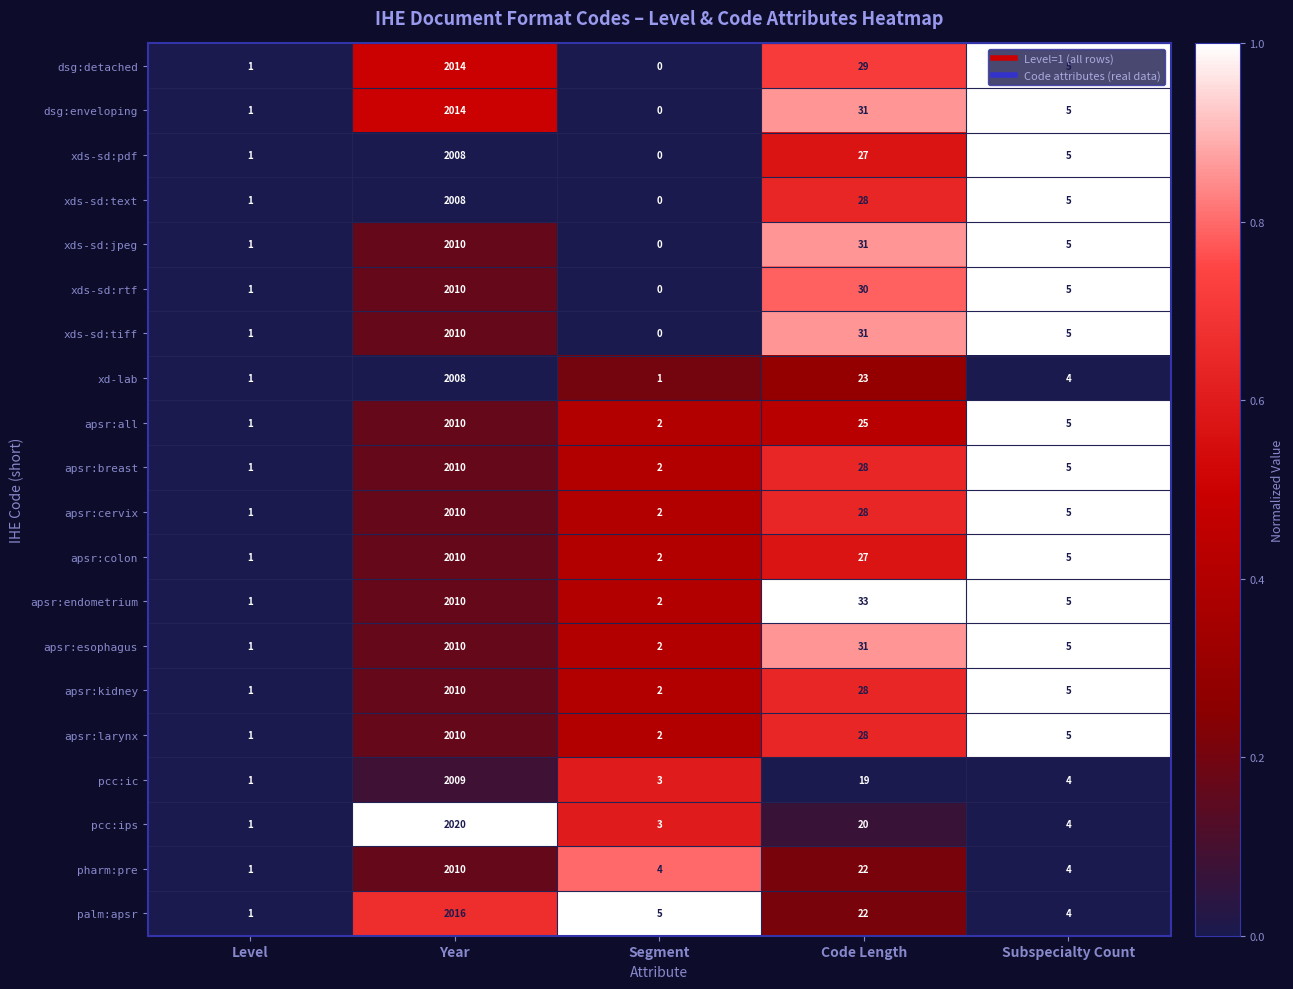

What is the sum of the apsr:esophagus values at Segment and Subspecialty Count?

7